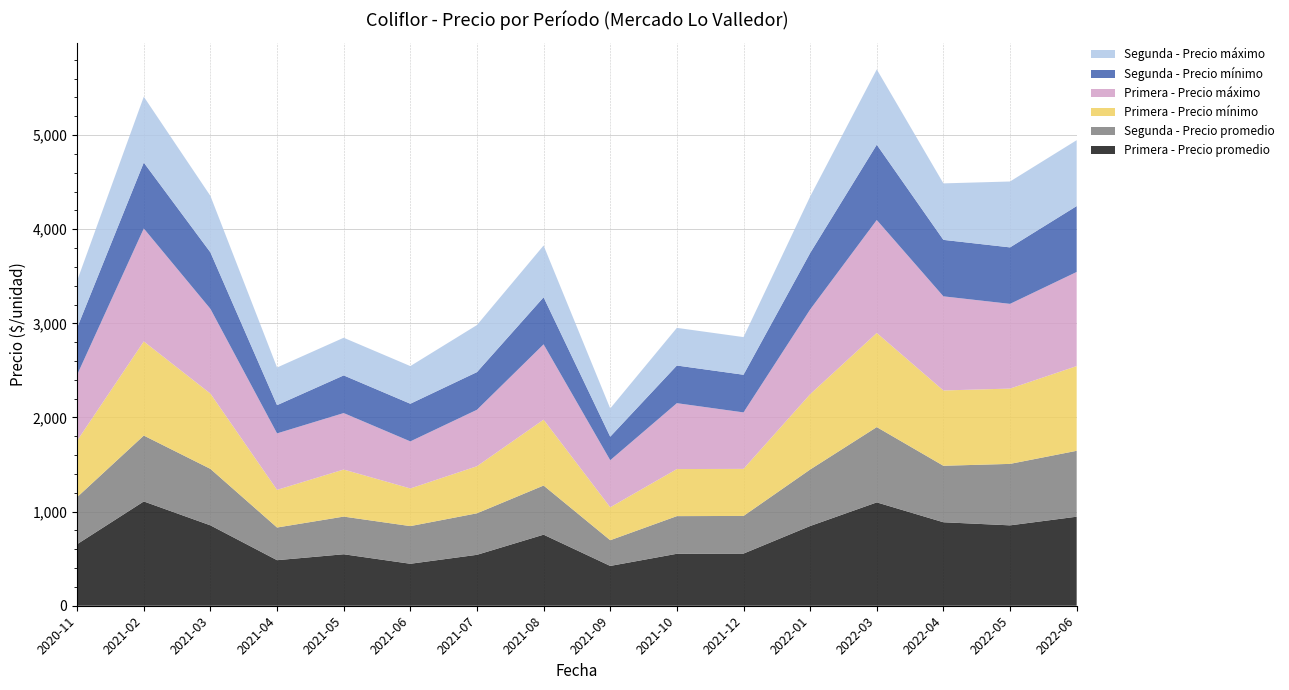

Reading left to right, list all the values displayed in this chart.

Primera - Precio promedio: 654	1108	854	484	547	446	541	755	423	552	554	847	1098	887	854	946
Segunda - Precio promedio: 500	700	600	347	400	400	441	522	273	400	400	600	800	600	653	700
Primera - Precio mínimo: 600	1000	800	400	500	400	500	700	350	500	500	800	1000	800	800	900
Primera - Precio máximo: 700	1200	900	600	600	500	600	800	500	700	600	900	1200	1000	900	1000
Segunda - Precio mínimo: 500	700	600	300	400	400	400	500	250	400	400	600	800	600	600	700
Segunda - Precio máximo: 500	700	600	400	400	400	500	550	300	400	400	600	800	600	700	700